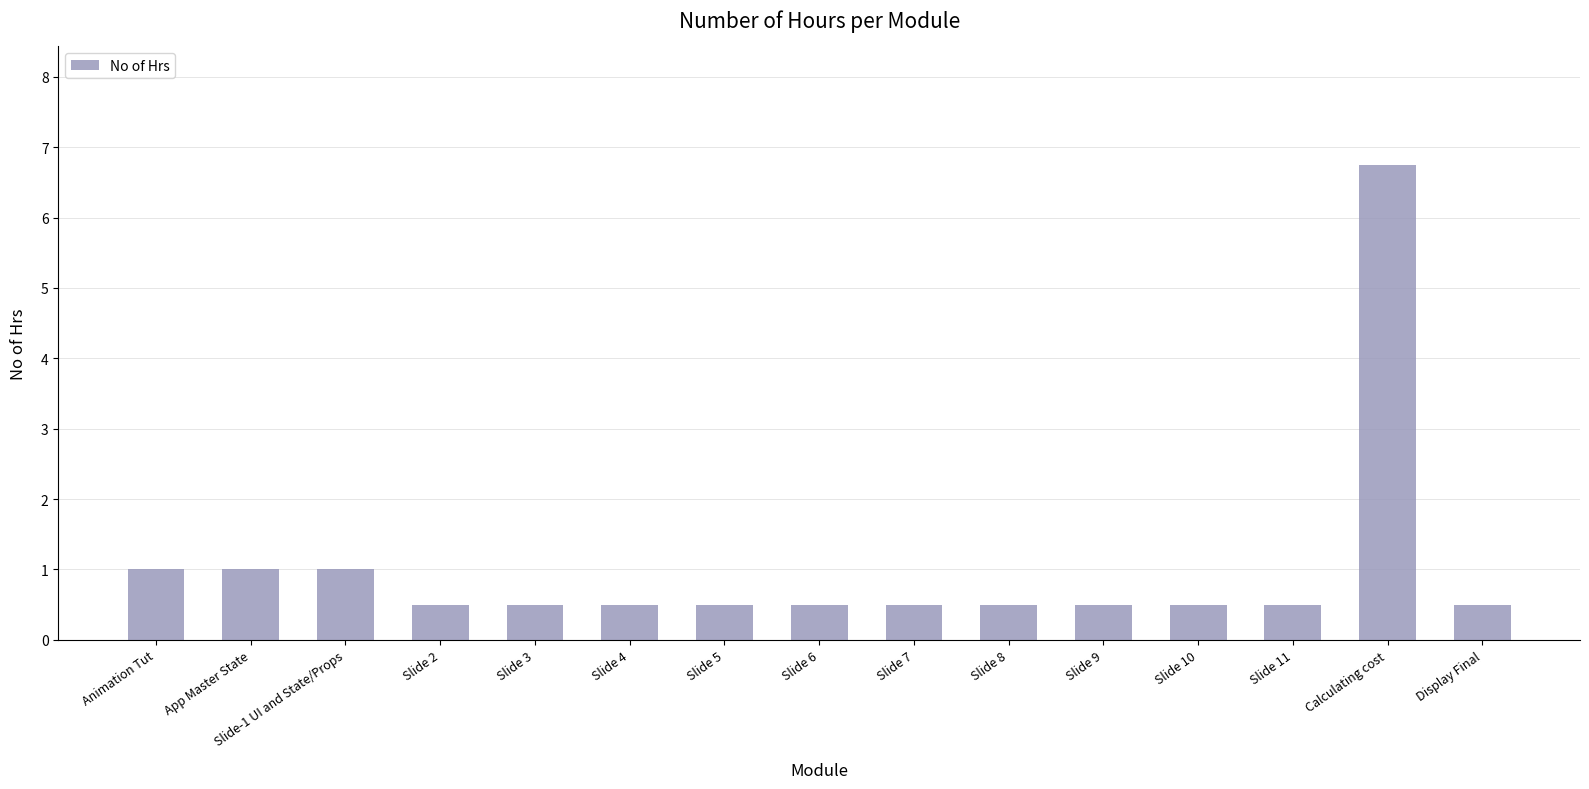

Which has a higher value, Slide-1 UI and State/Props or Slide 9?

Slide-1 UI and State/Props